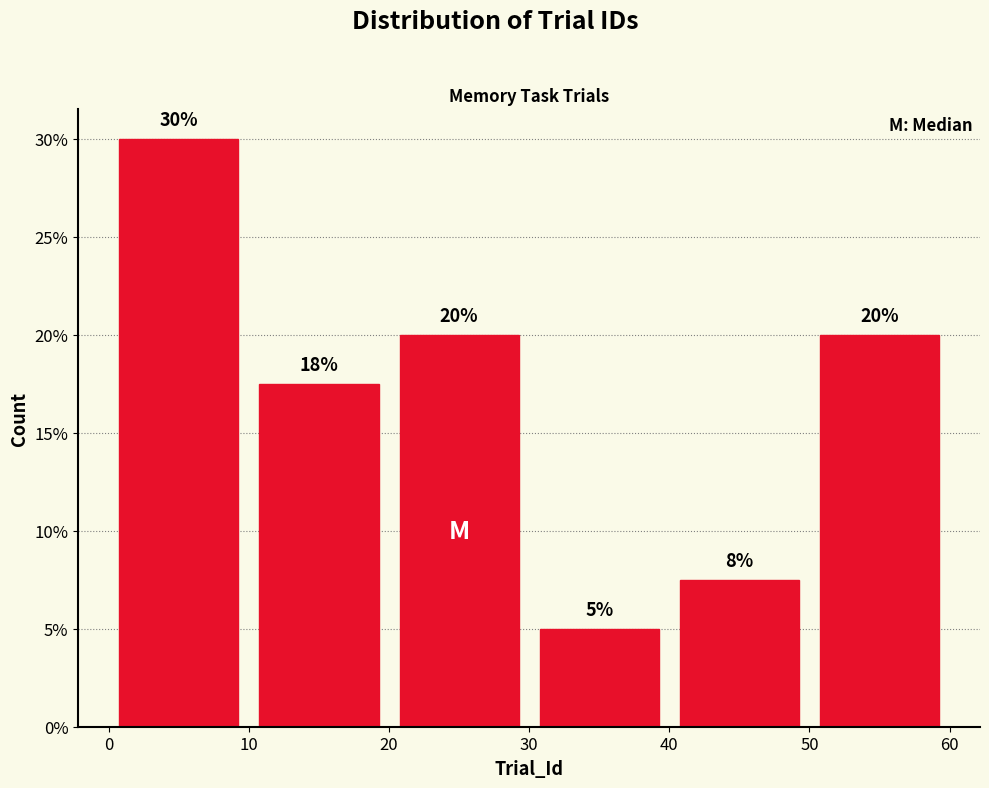

Over which range of the x-axis is the bar tallest?

0 to 10